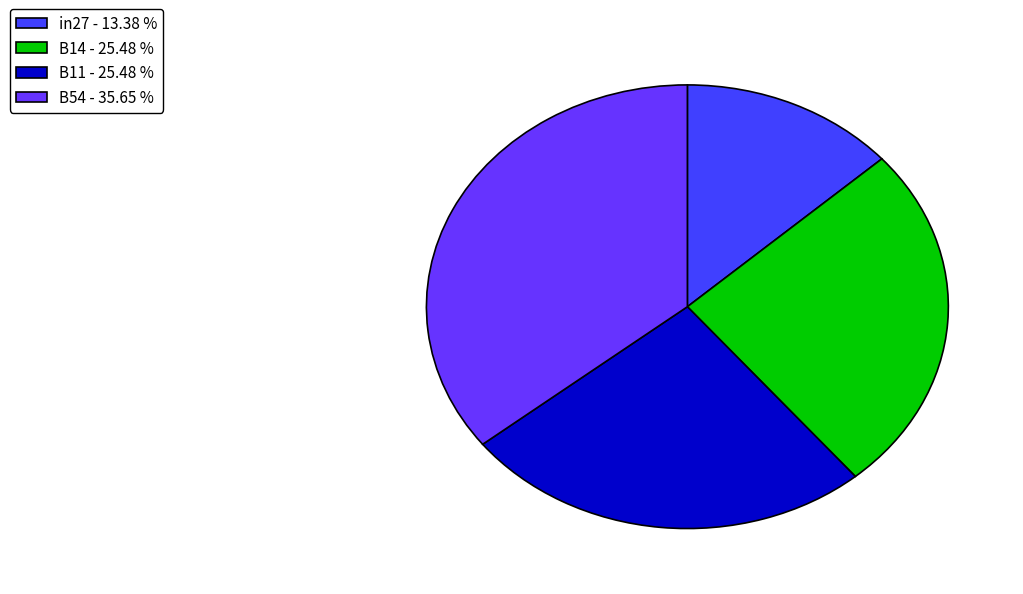

Does any single category account for the majority?

No